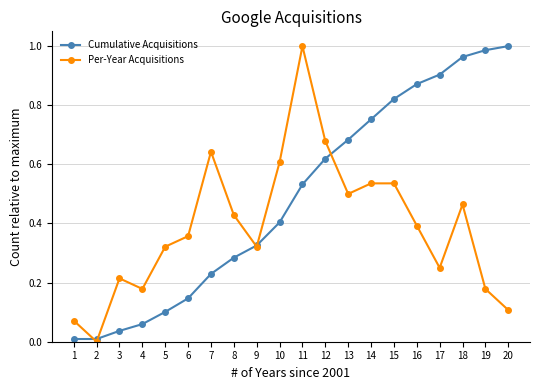

At how many categories does at least one series exceed 0?

20